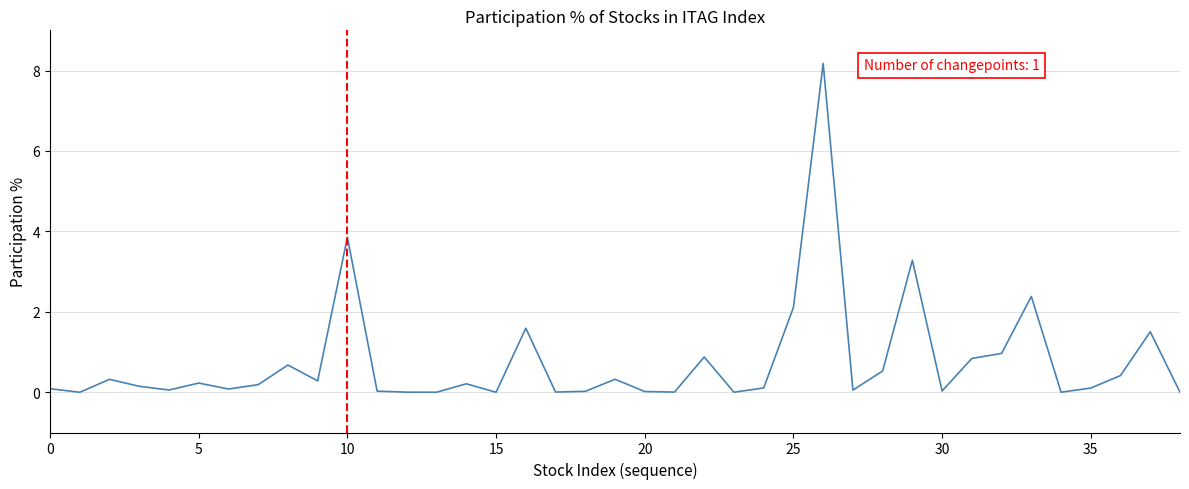

What is the greatest value displayed?

8.2